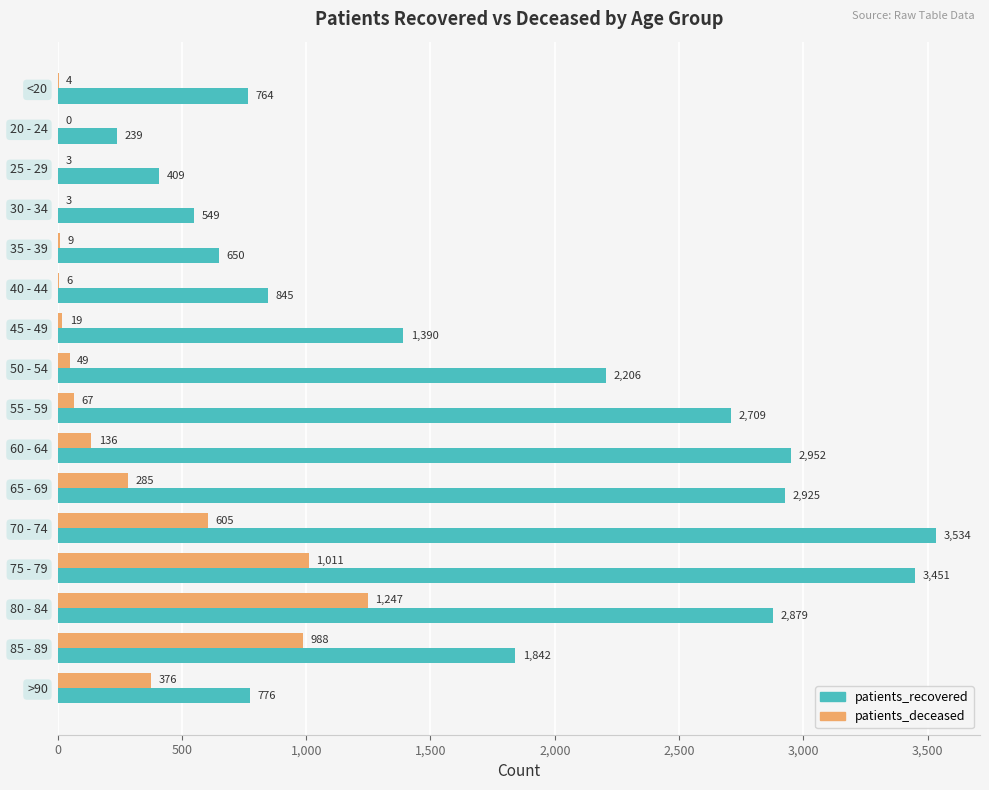

How many series are shown in this chart?

2